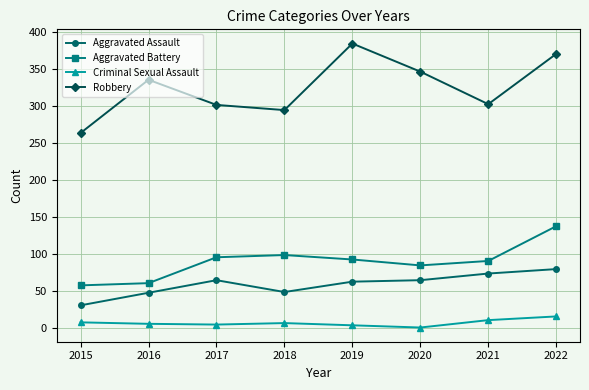

At which category is the sum across all series the highest?

2022